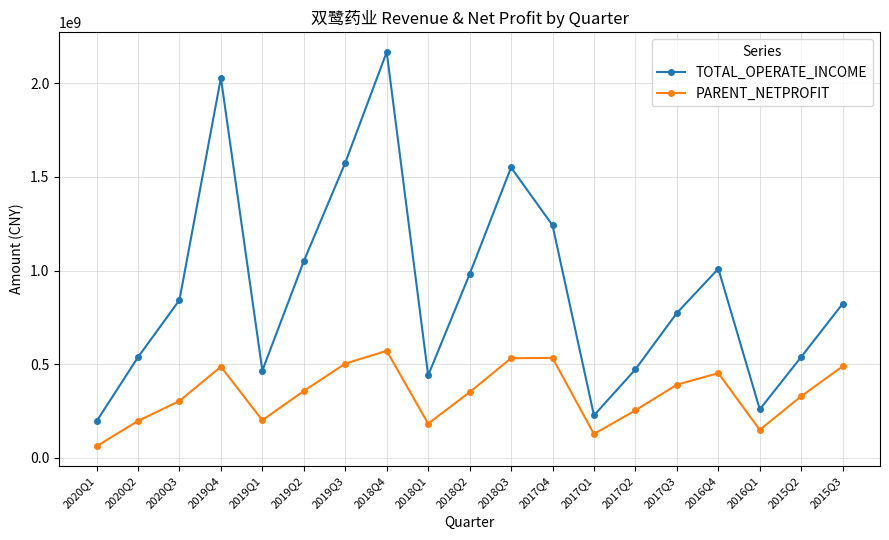

True or false: TOTAL_OPERATE_INCOME and PARENT_NETPROFIT intersect in this chart.

False